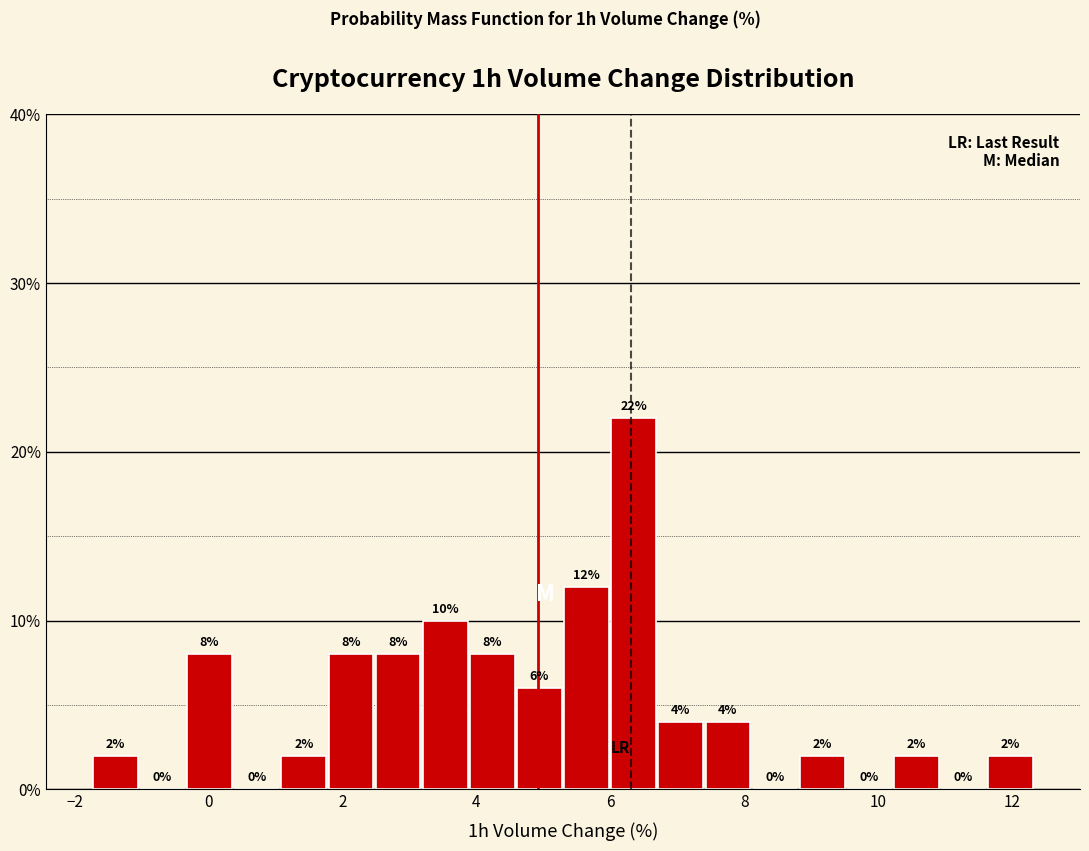

Read against the x-axis, roughly where is the centre of the tallest bar?

6.4